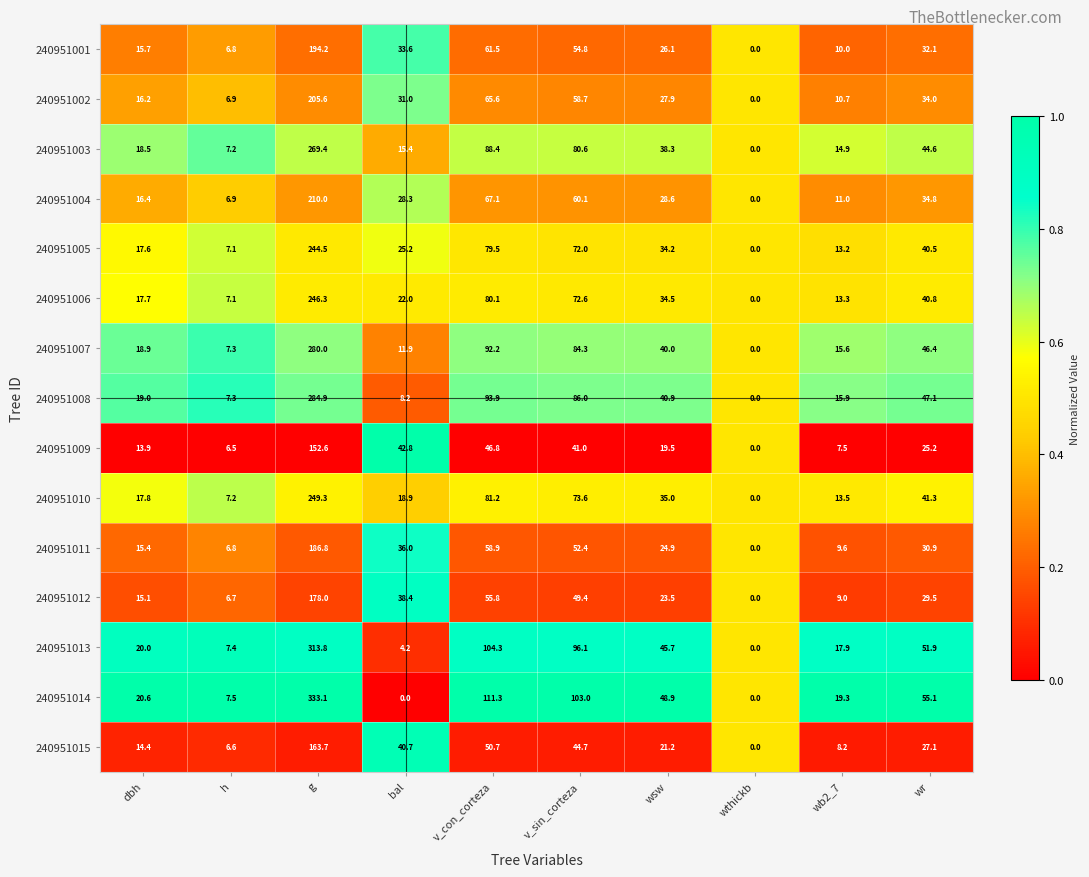

Which series has the largest total across all categories?

240951014